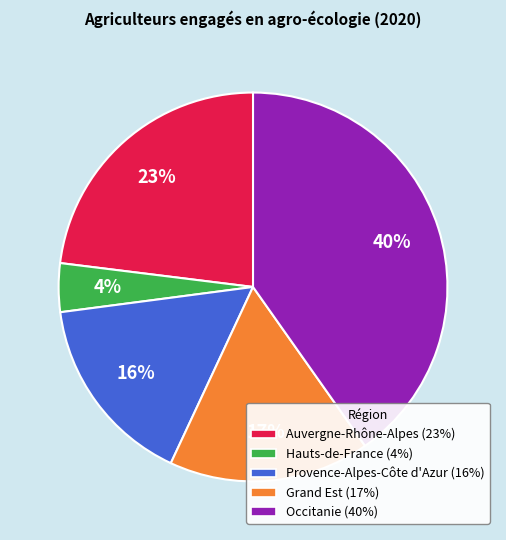

Which category has the smallest portion of the pie?

Hauts-de-France